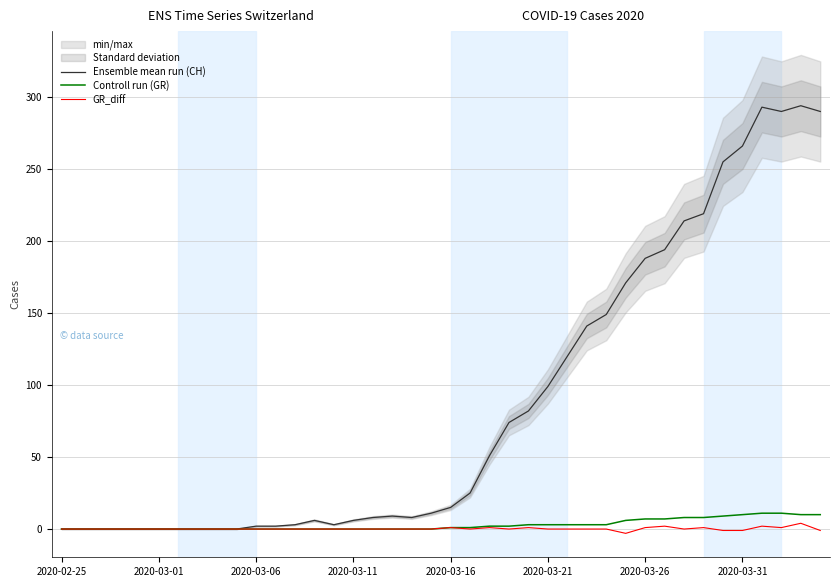

How many values in the Ensemble mean run (CH) series are below 15?

20